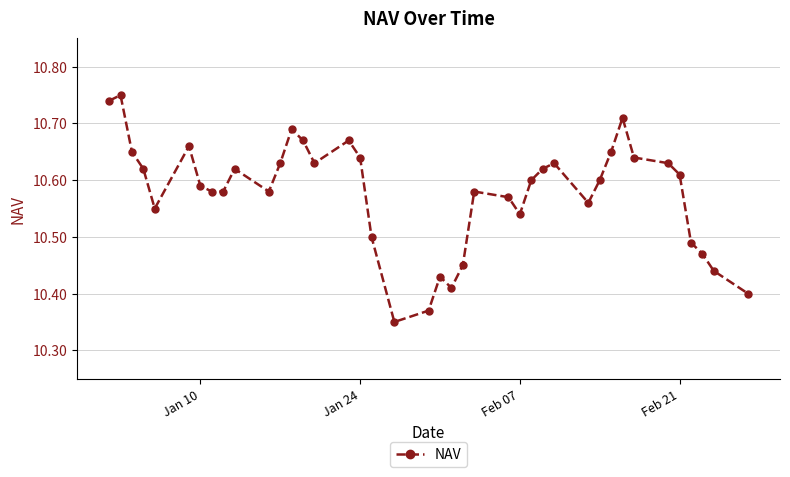

What is the sum of all values?

423.1